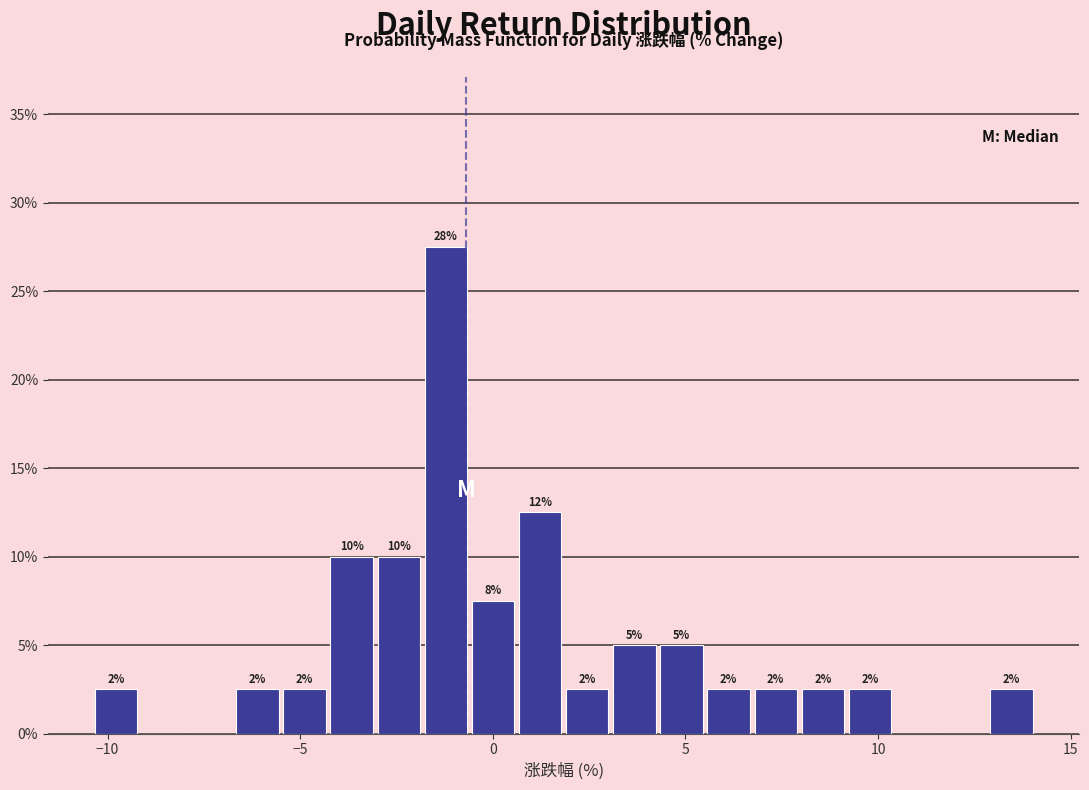

Read against the x-axis, roughly where is the centre of the tallest bar?

-1.0